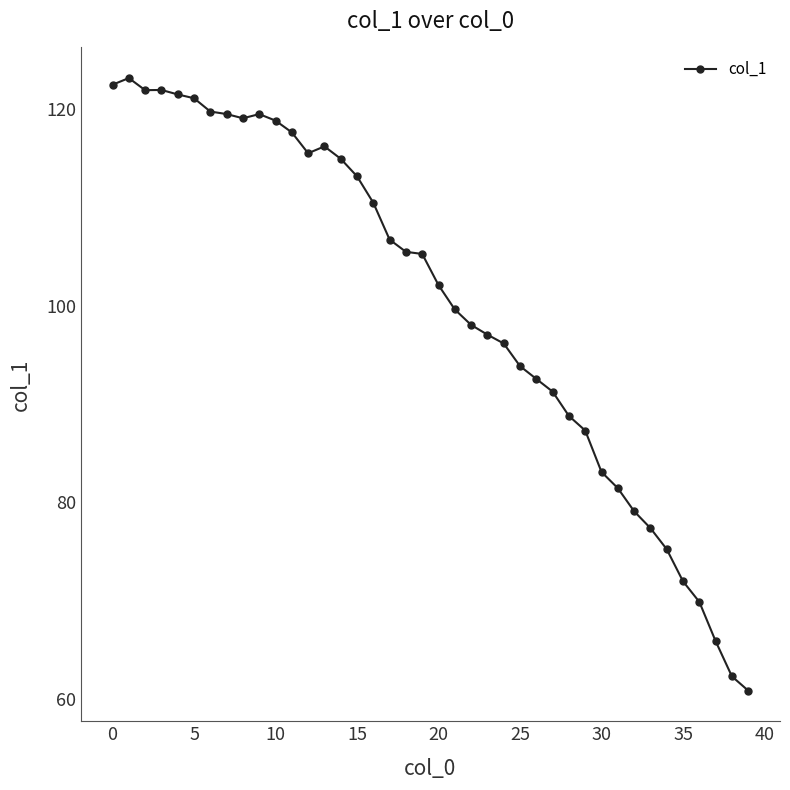

What is the difference between the maximum and minimum values?

62.4